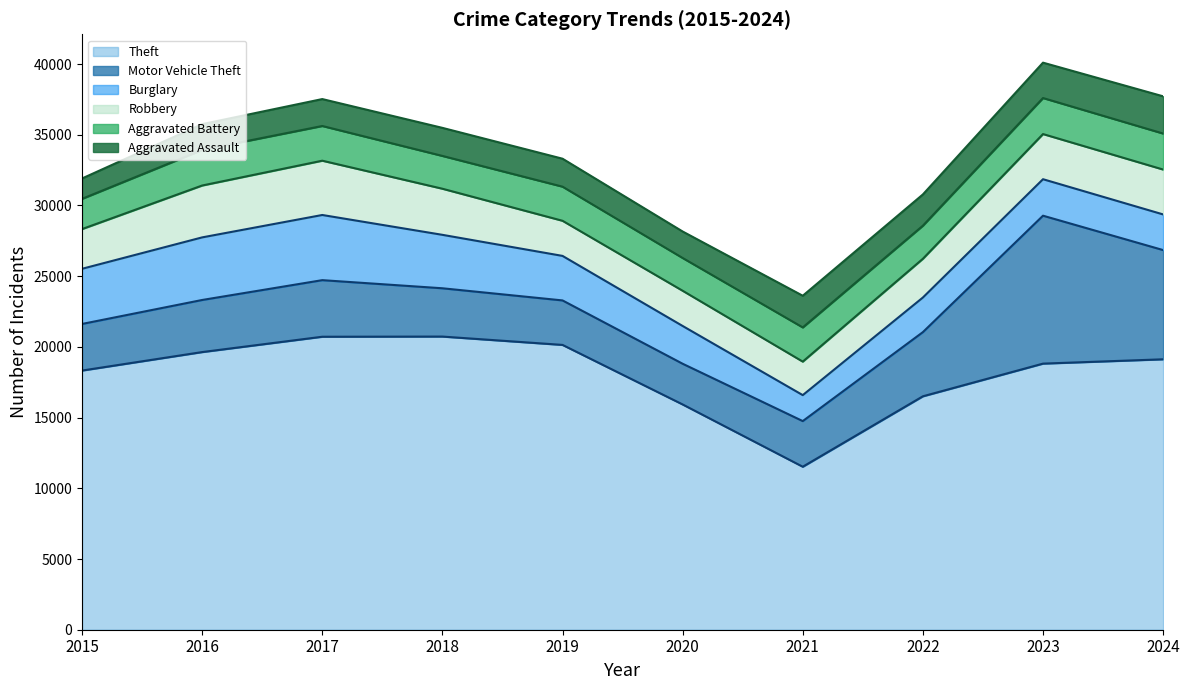

What is the approximate value of Aggravated Battery at 2024, to the nearest 50?

2550